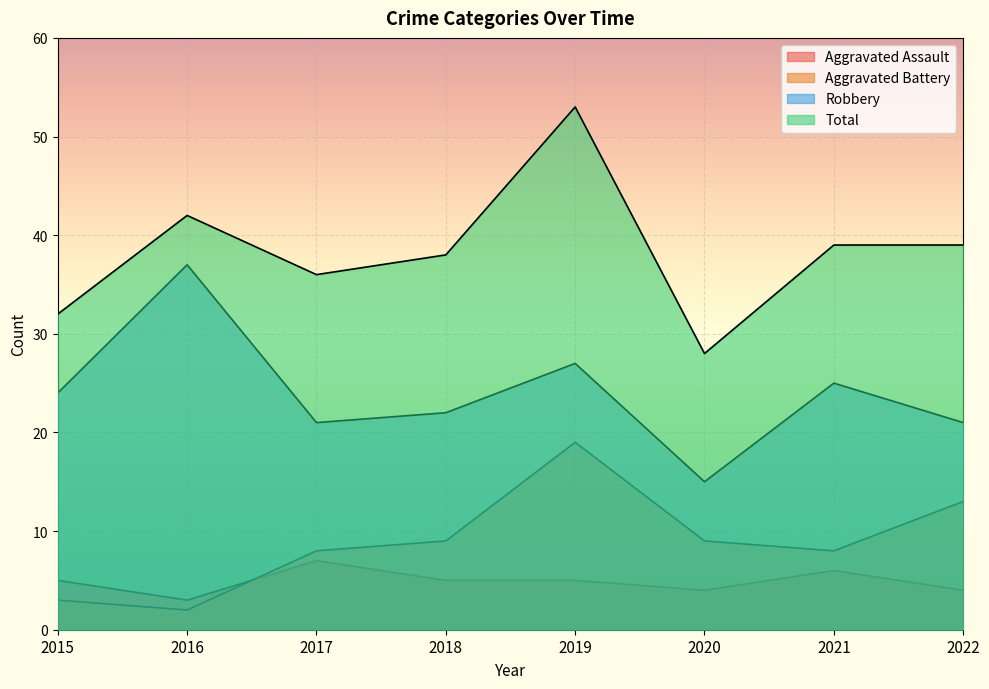

At which category is the sum across all series the highest?

2019